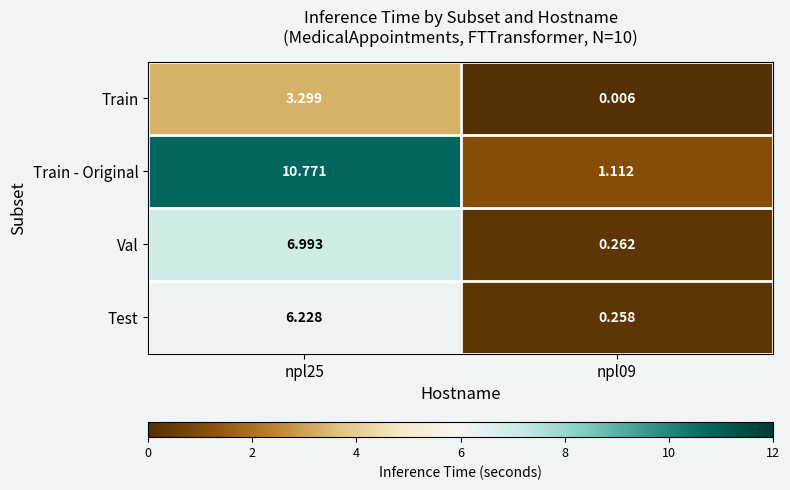

How many distinct data groups are displayed?

4